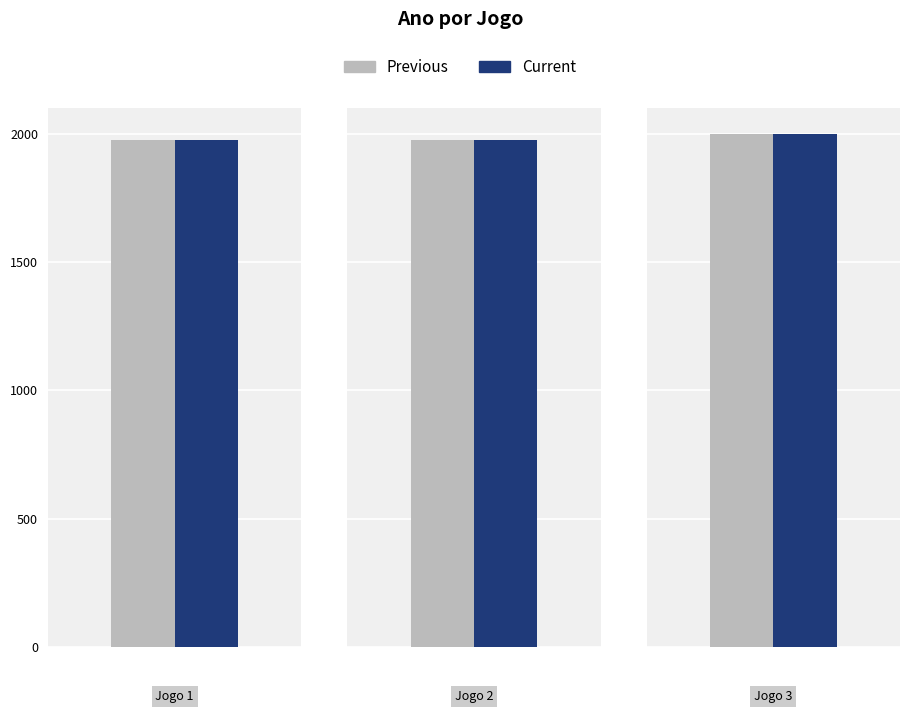

What are all the series names shown in the legend?

Previous, Current